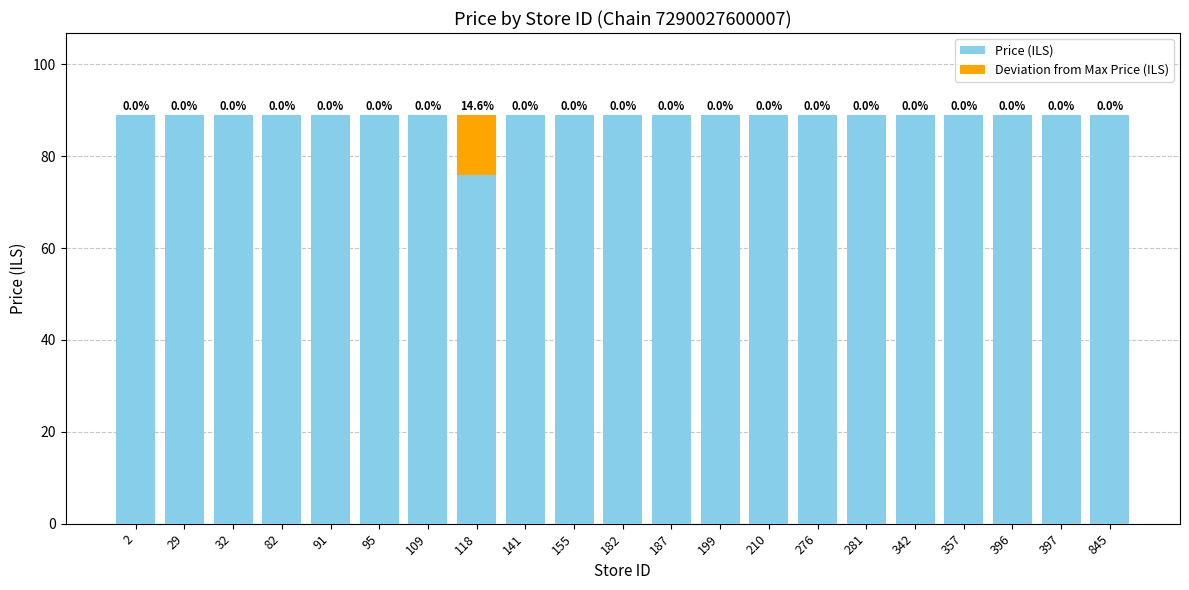

What is the total value across all series at 342?

89